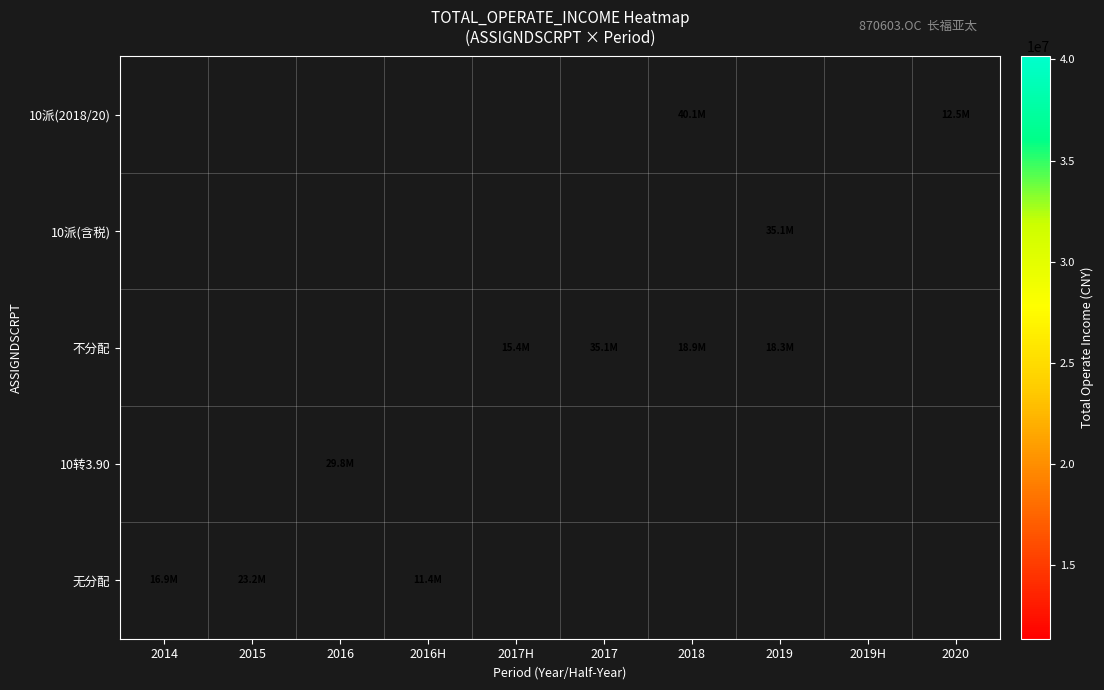

How many positive values does the 10派(2018/20) series have?

2